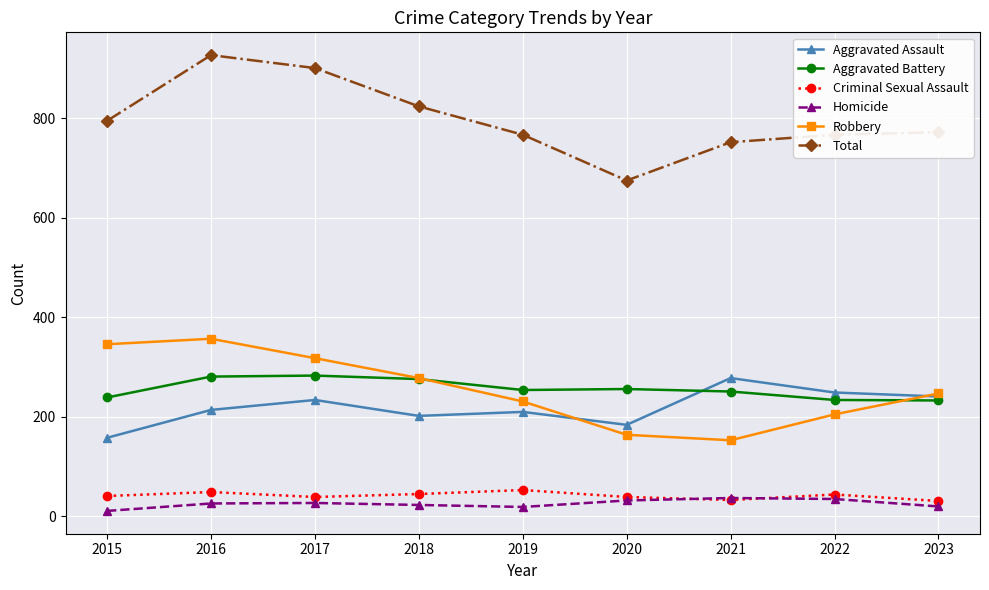

True or false: Total and Criminal Sexual Assault intersect in this chart.

False